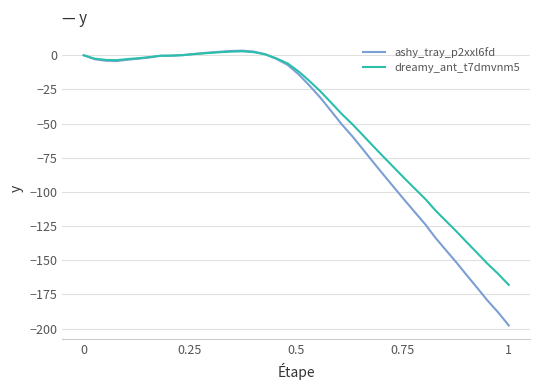

Which series has the widest spread of values?

ashy_tray_p2xxl6fd